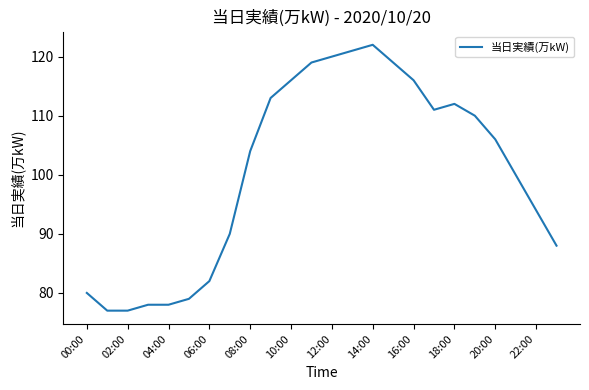

What is the minimum value shown in the chart?

77